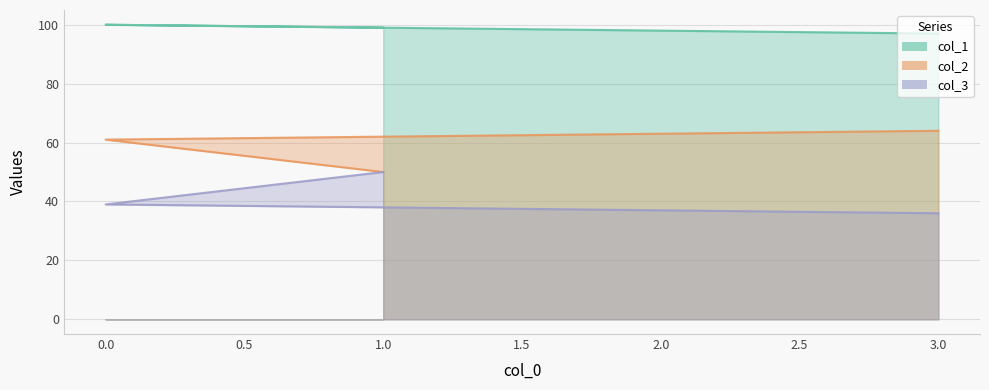

Is it true that col_3 equals 51 at 3?

False